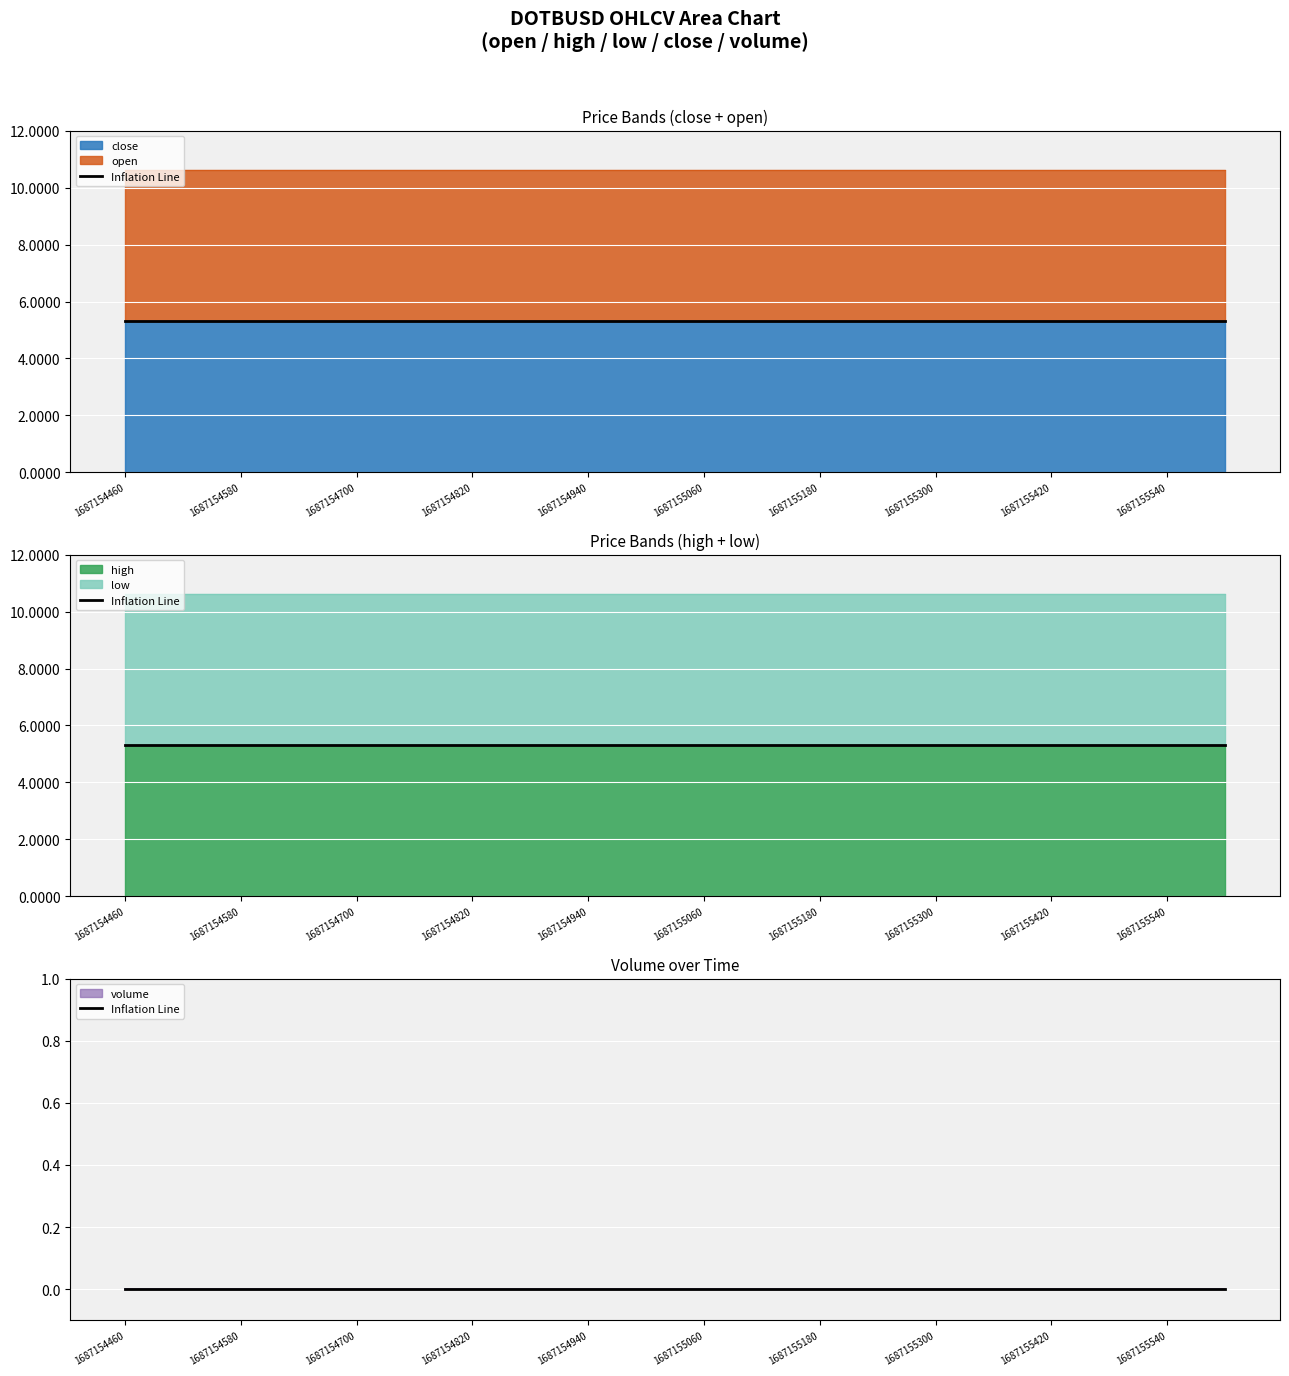

Is the value of low at 1687154760000 greater than the value of high at 1687155060000?

No